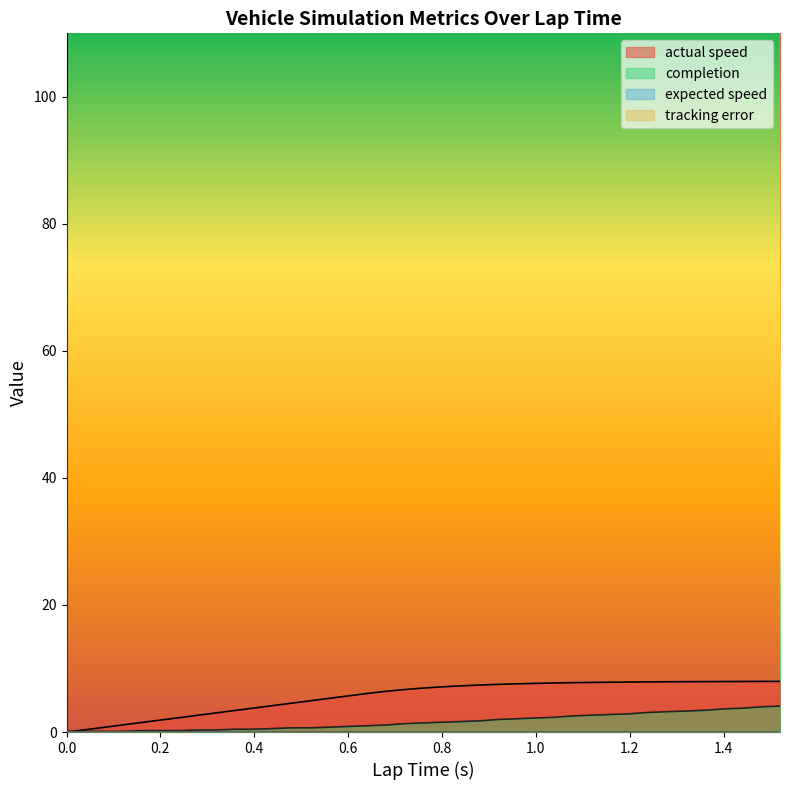

Is it true that completion equals 0.0 at 0.0?

False